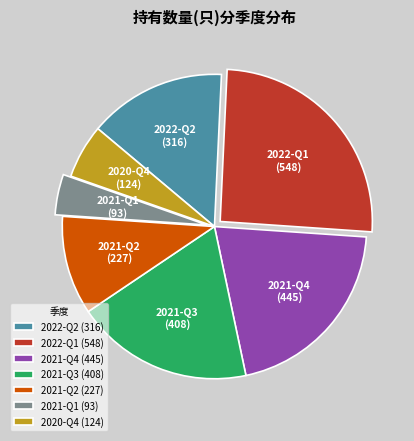

Is the sum of 2021-Q4 and 2021-Q3 greater than half?

No